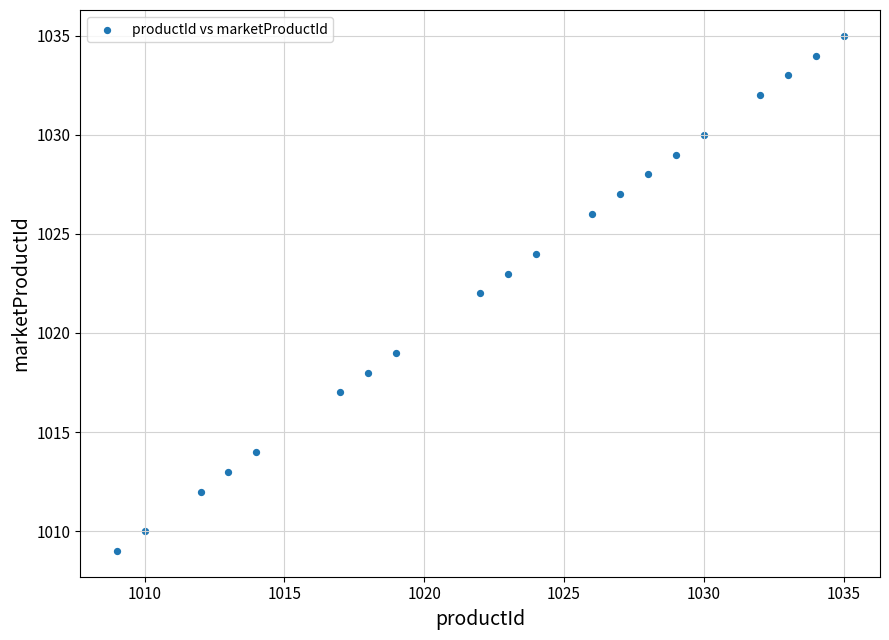

What is the range of X values (max minus min)?

26